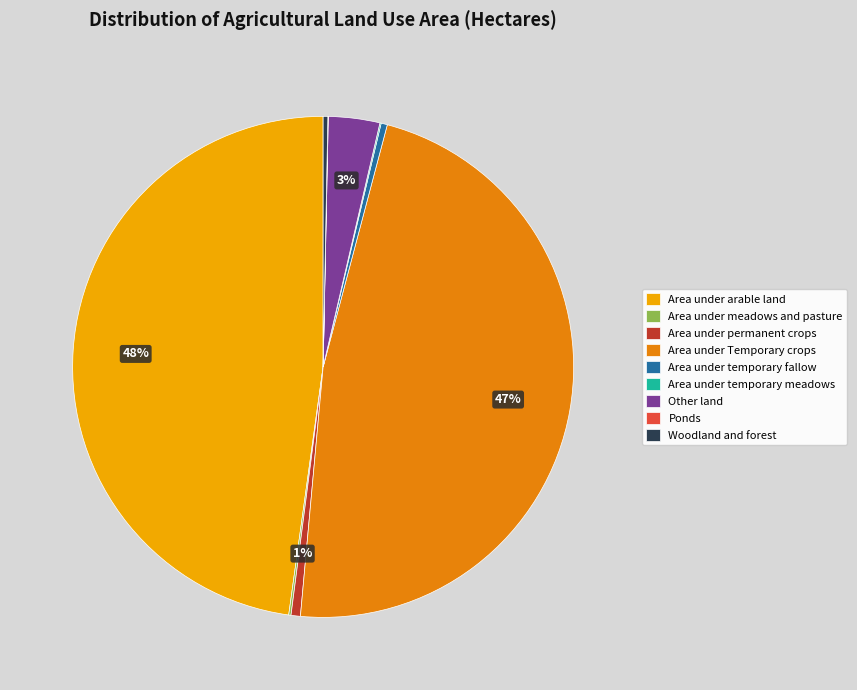

The Area under Temporary crops slice represents 47% of the pie. True or false?

True